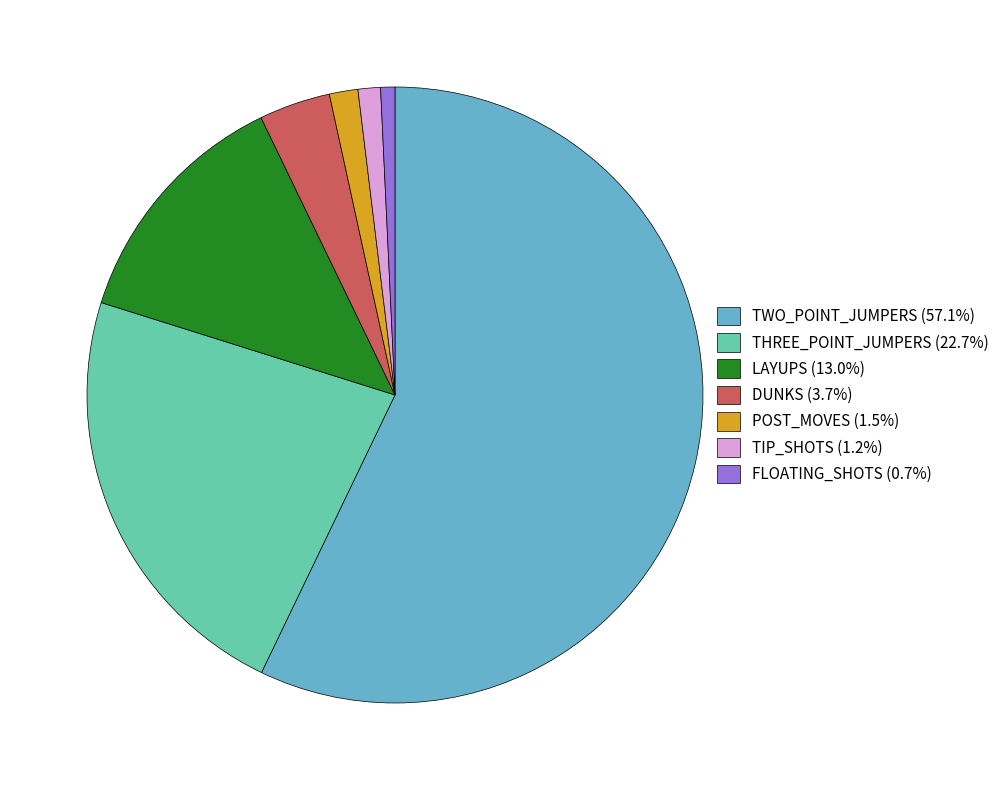

How many slices are in this pie chart?

7